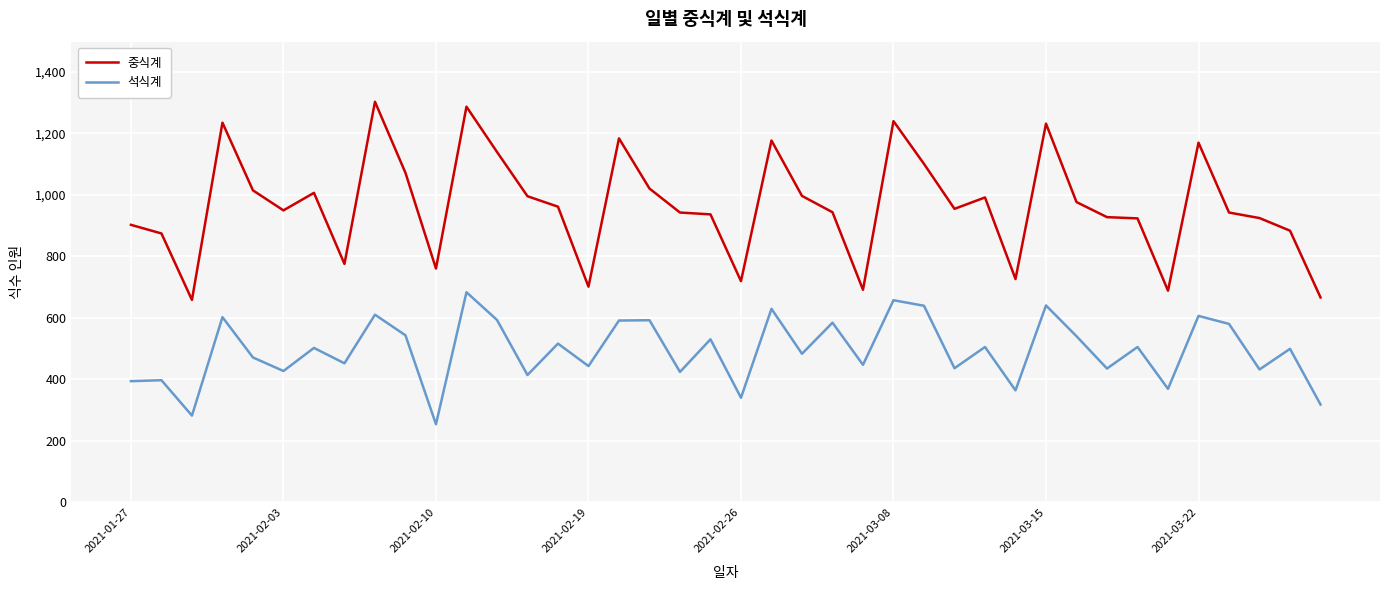

Does the chart have visible grid lines?

Yes